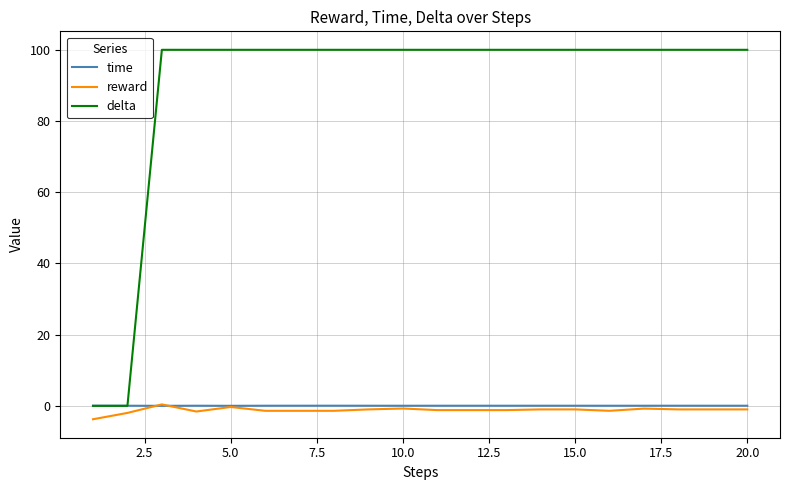

How many lines are shown in the chart?

3